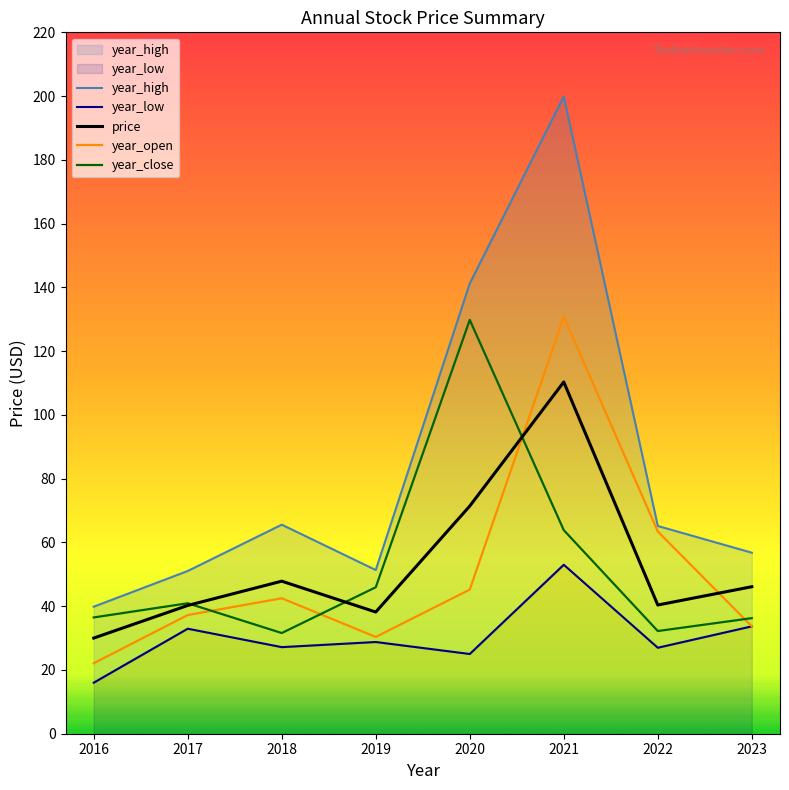

What is the value of the year_low point at the 3rd from the left?

27.2